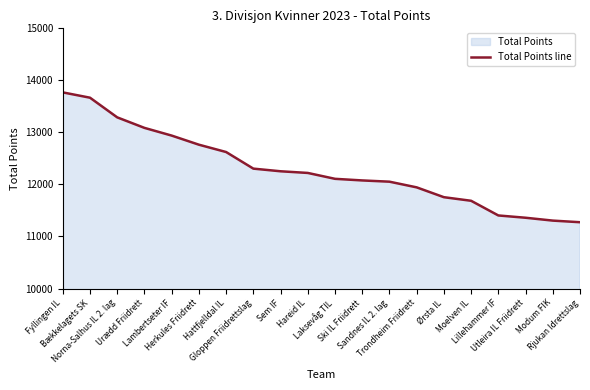

True or false: the data has more than 2 interior local peaks.

False